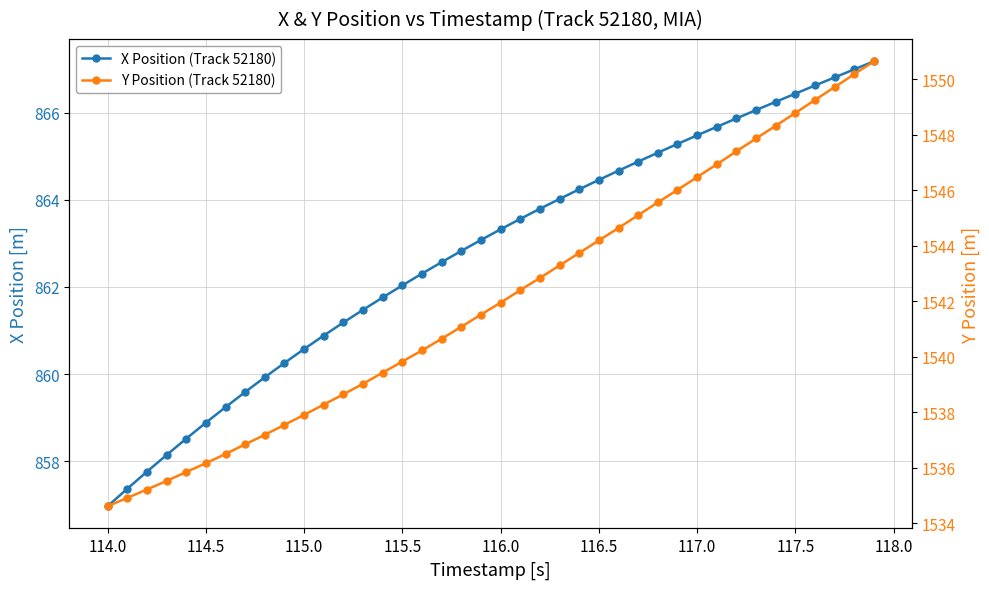

What is the difference between the highest and lowest values at 114.0?

677.6